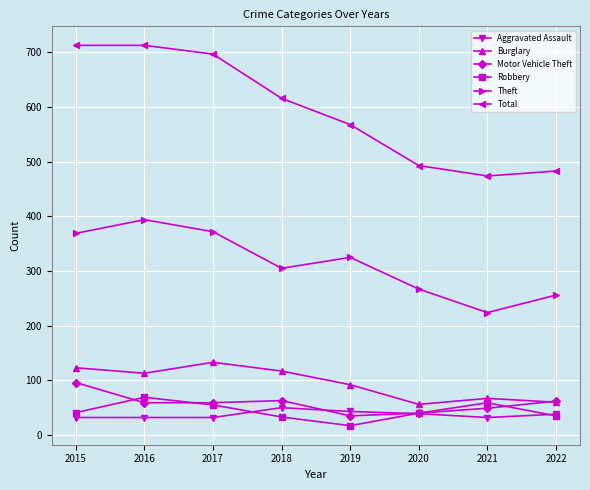

What is the value of the Motor Vehicle Theft point at the 5th from the left?

35